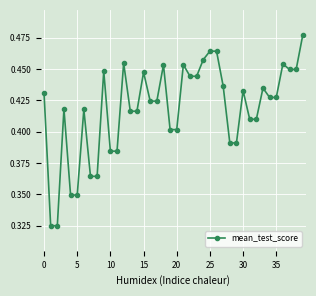

Count the values in the range 0 to 1.

40